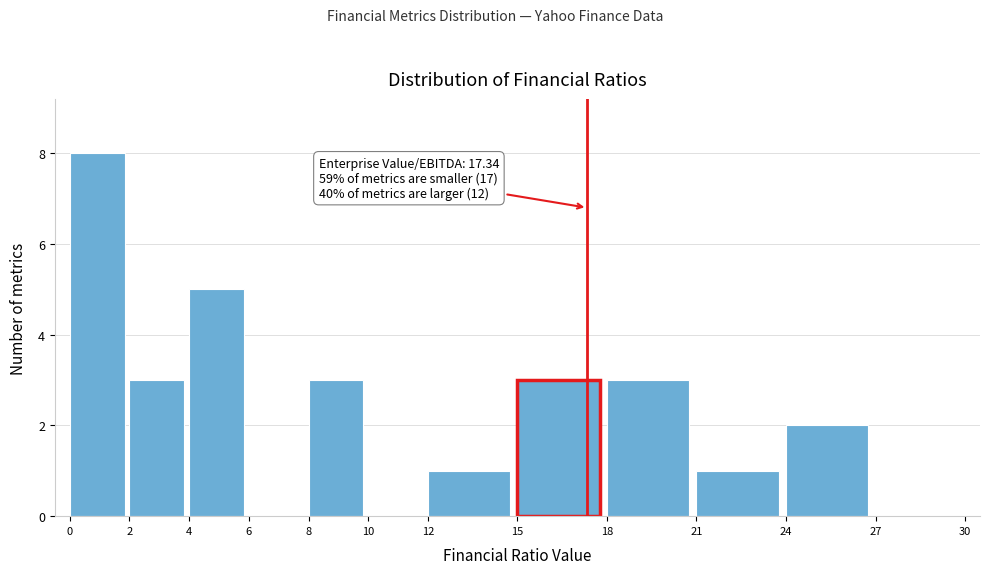

Over which range of the x-axis is the bar tallest?

0 to 2